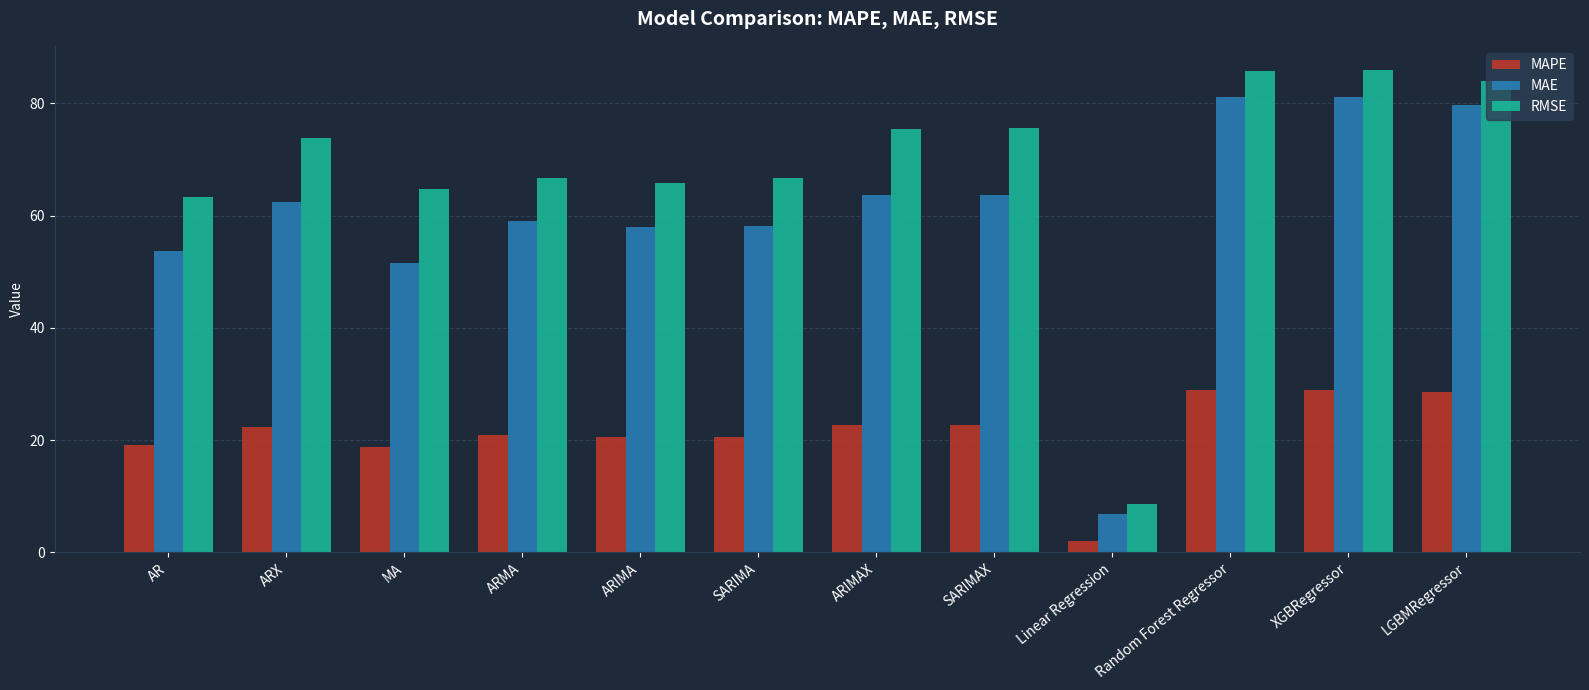

What is the average value of the RMSE series?

68.1